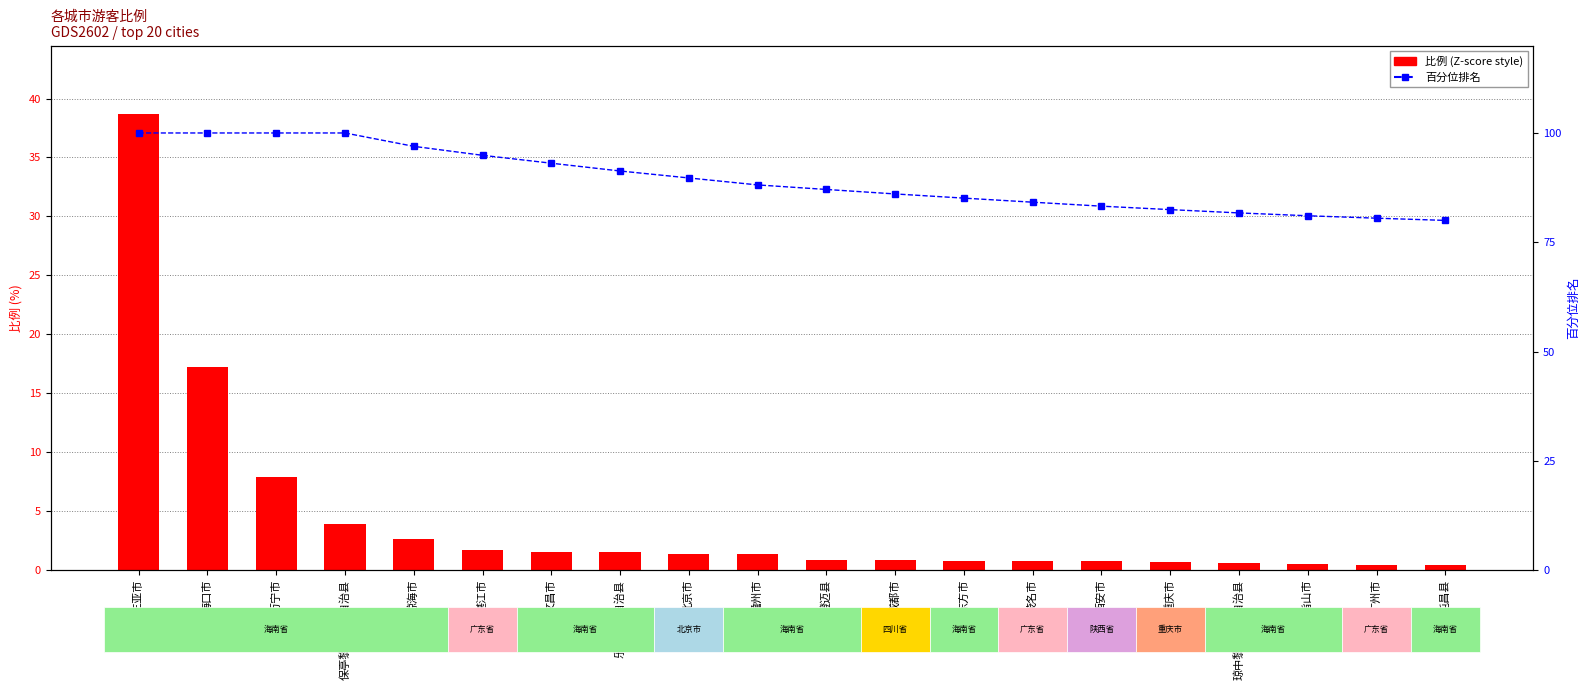

At which label does percentile rank within the sample reach its peak?

三亚市